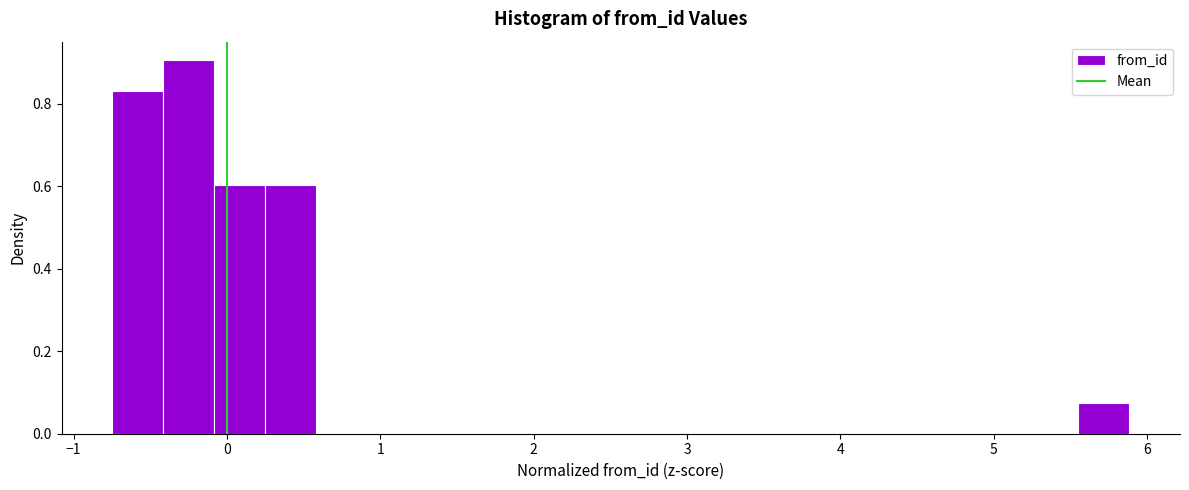

Read against the x-axis, roughly where is the centre of the tallest bar?

-0.2